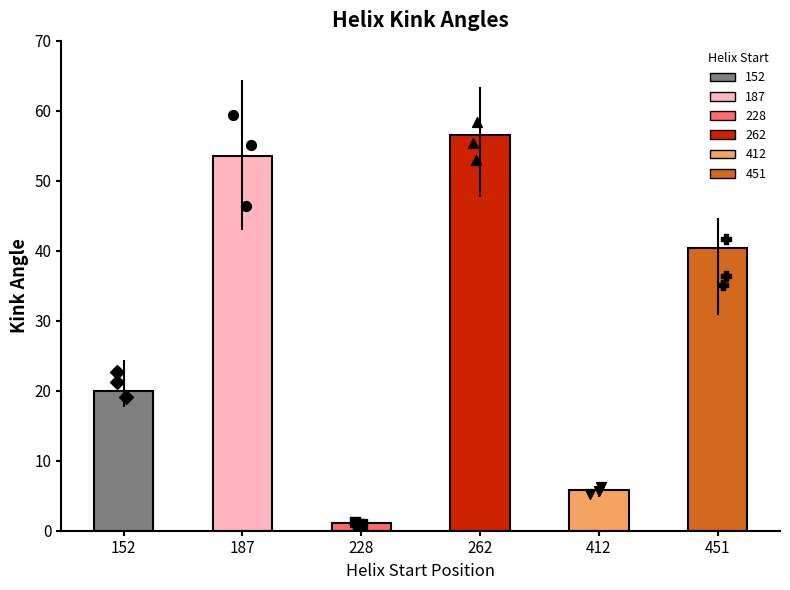

What is the ratio of the value at 152 to the value at 187?

0.4